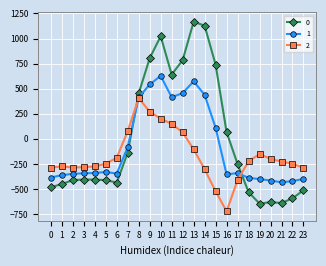

The 0 series shows -136.4 at 7. True or false?

True